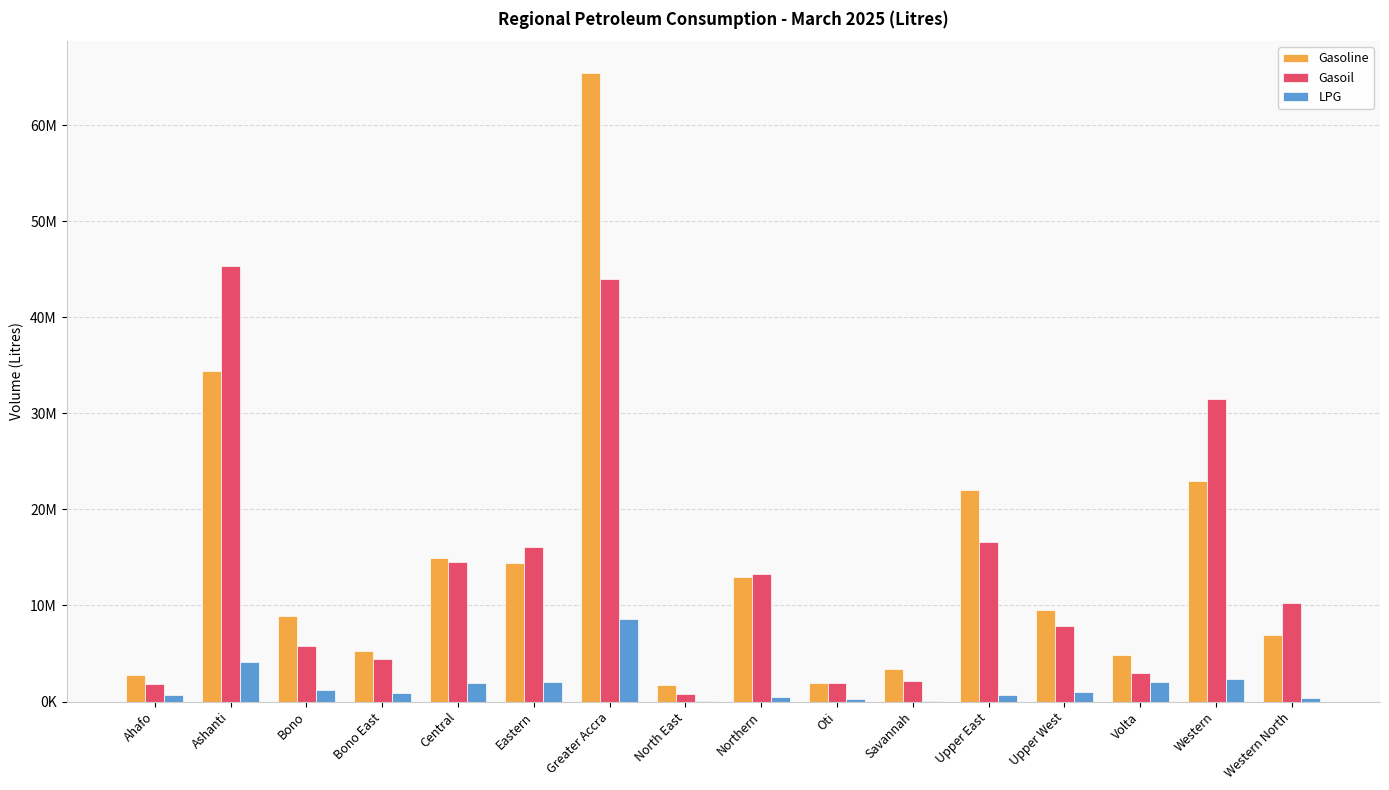

Are the bars horizontal?

No